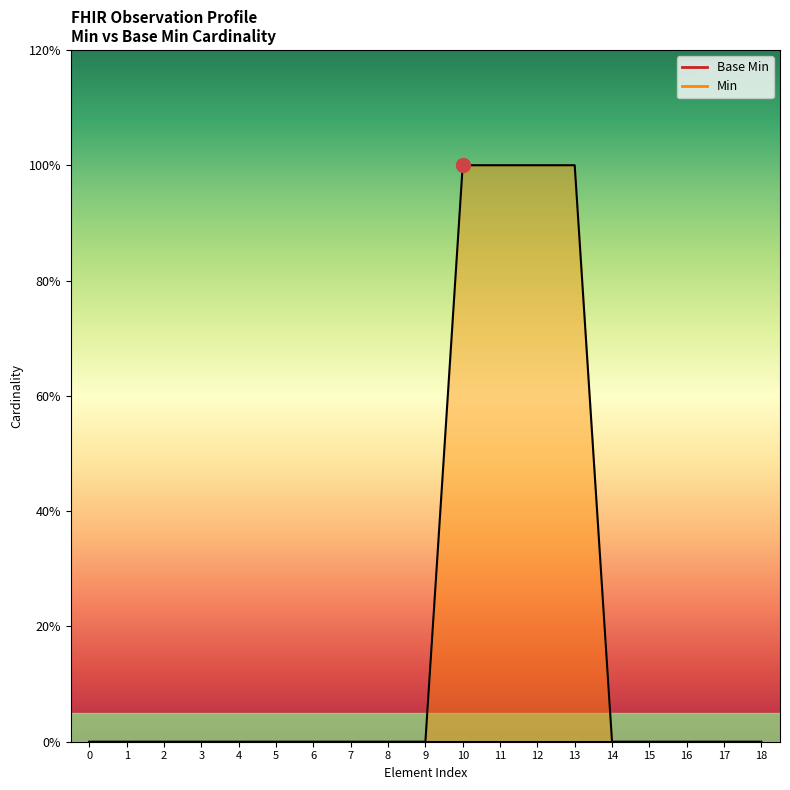

The chart shows a value of 0 at 0. True or false?

False